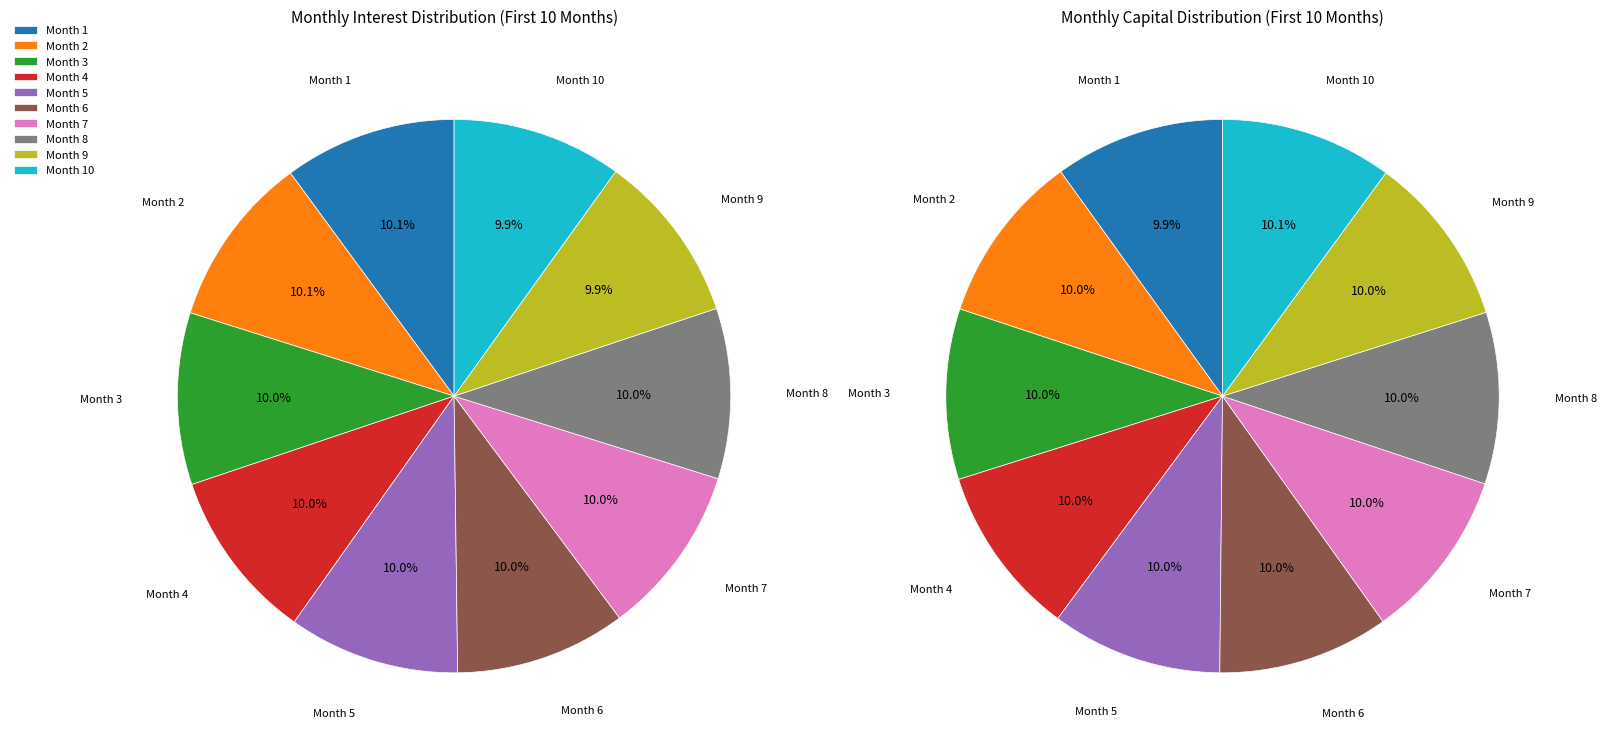

The Month 2 slice represents 10% of the pie. True or false?

True